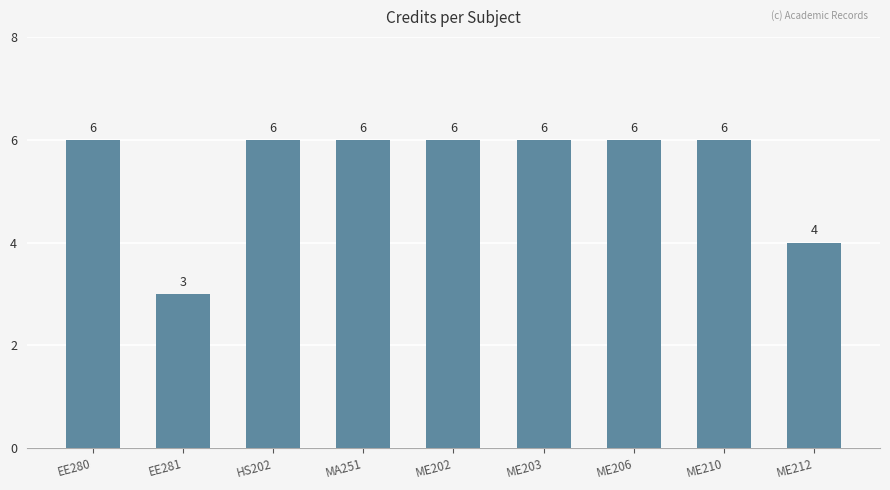

Which label corresponds to the smallest value in the chart?

EE281